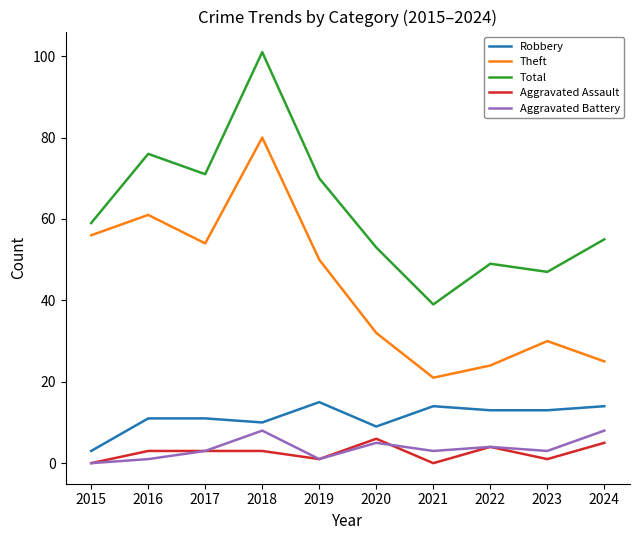

At which label is Robbery closest to 9?

2020